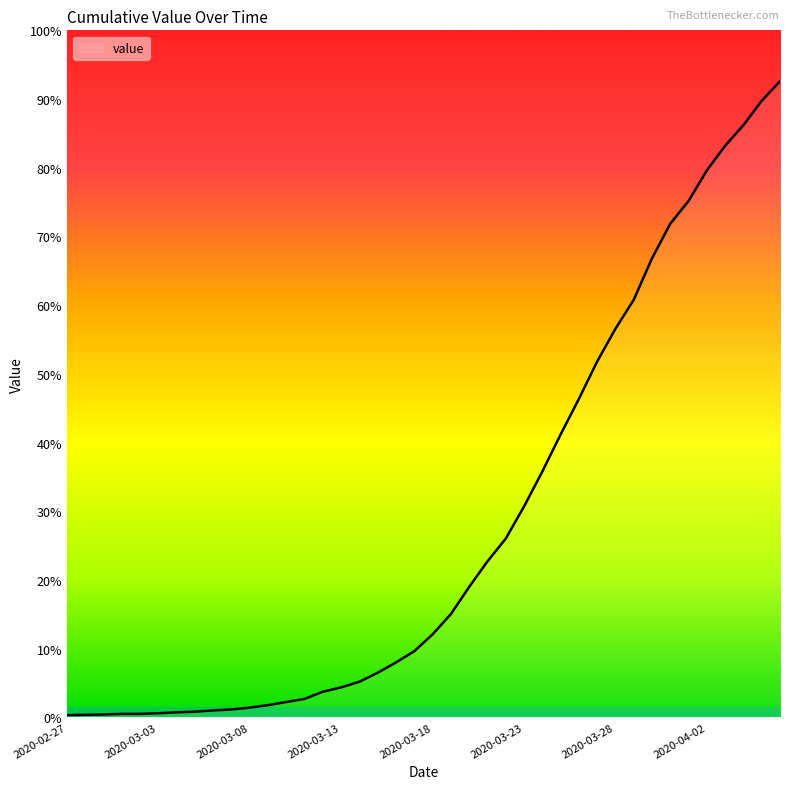

What is the label of the 25th point from the right?

2020-03-13